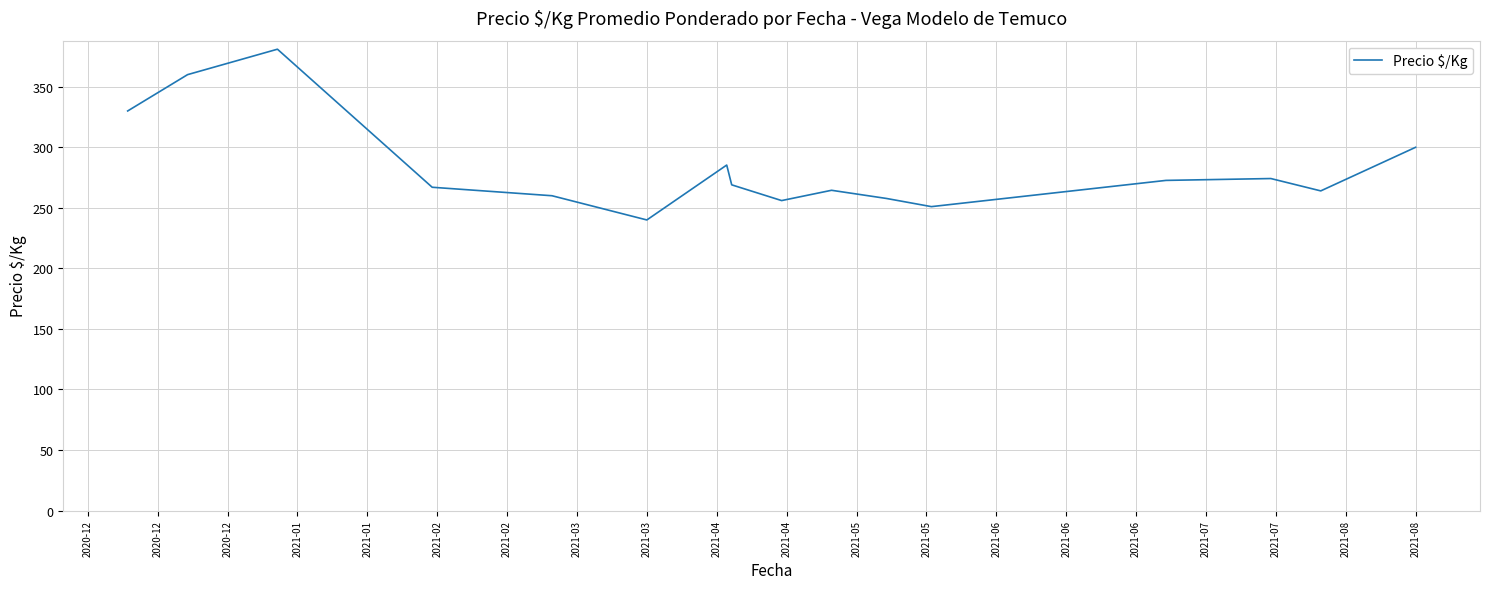

What is the minimum value shown in the chart?

240.0